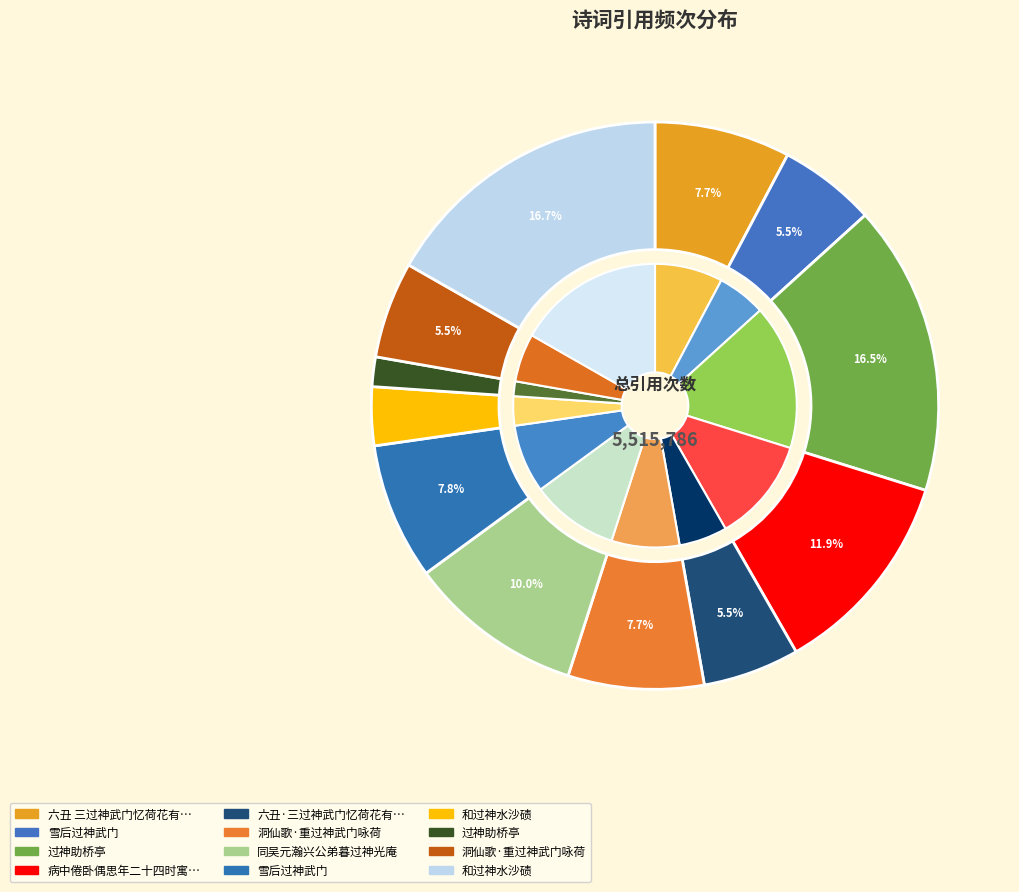

What is the change in value from 六丑 三过神武门忆荷花有作 to 和过神水沙碛?

-243053